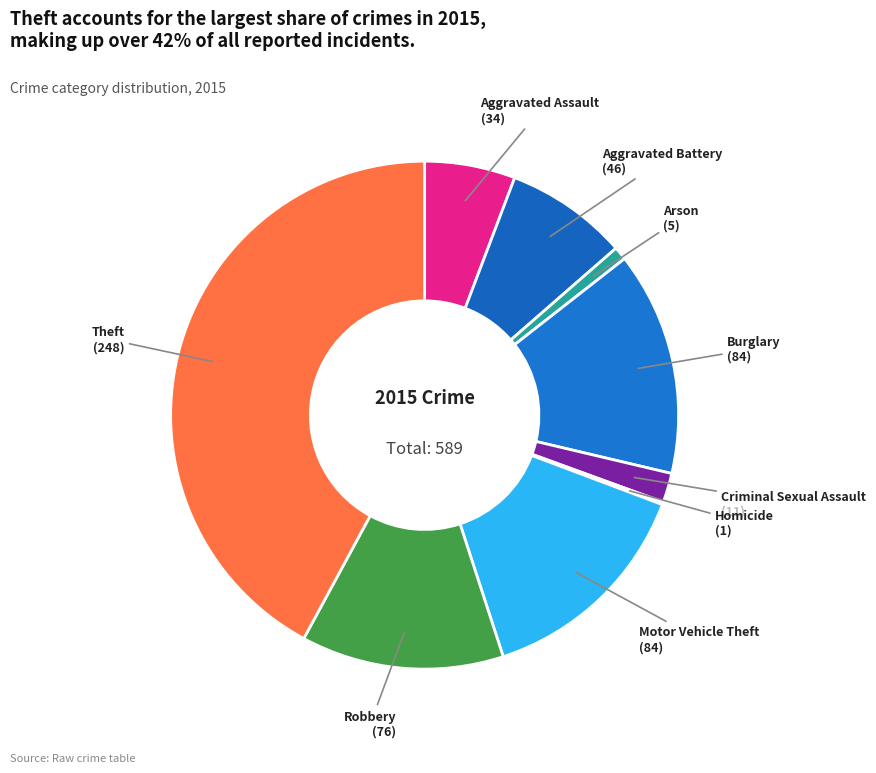

Is Theft the majority of the pie?

No